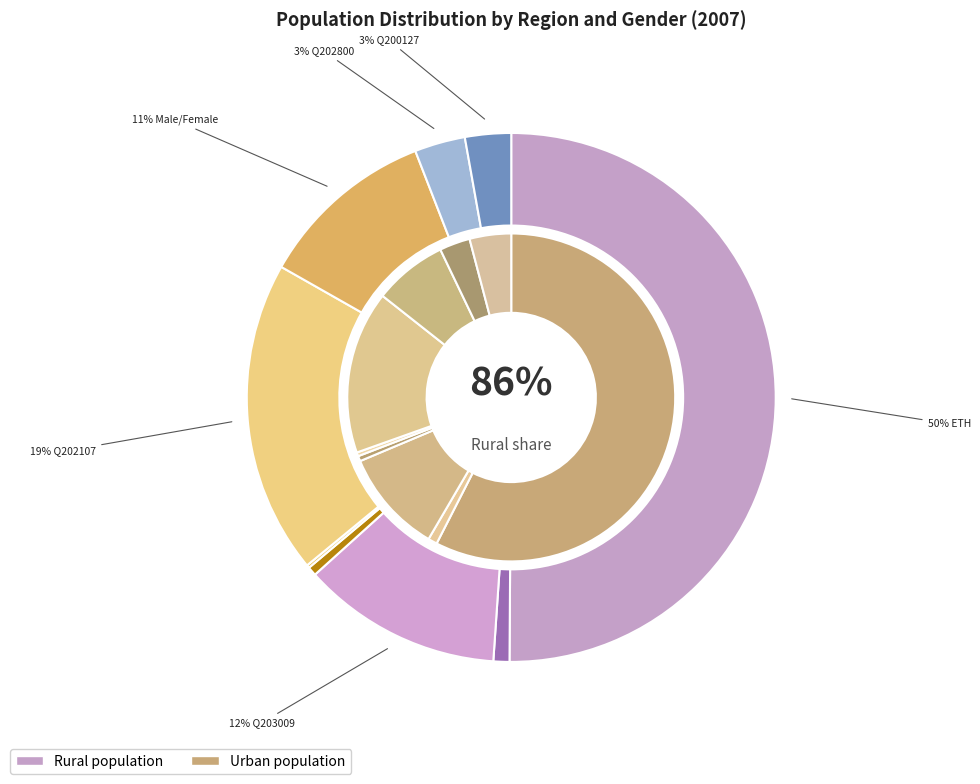

What is the largest slice in the pie chart?

ETH